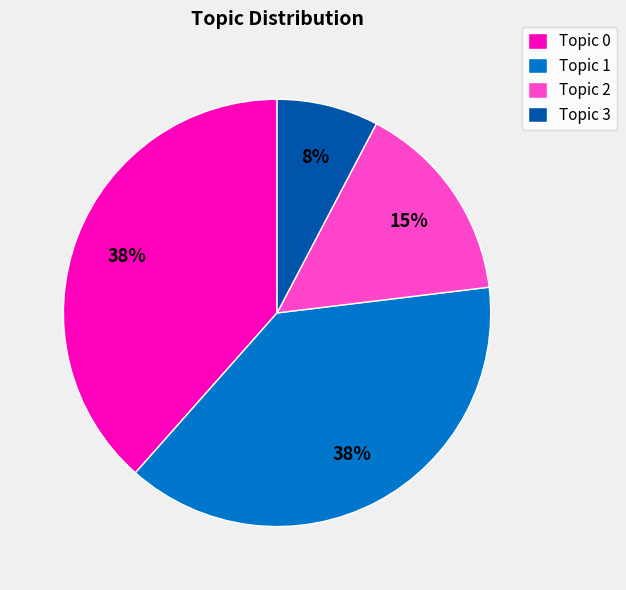

Approximately how many times larger is the value at Topic 2 compared to Topic 1?

0.4